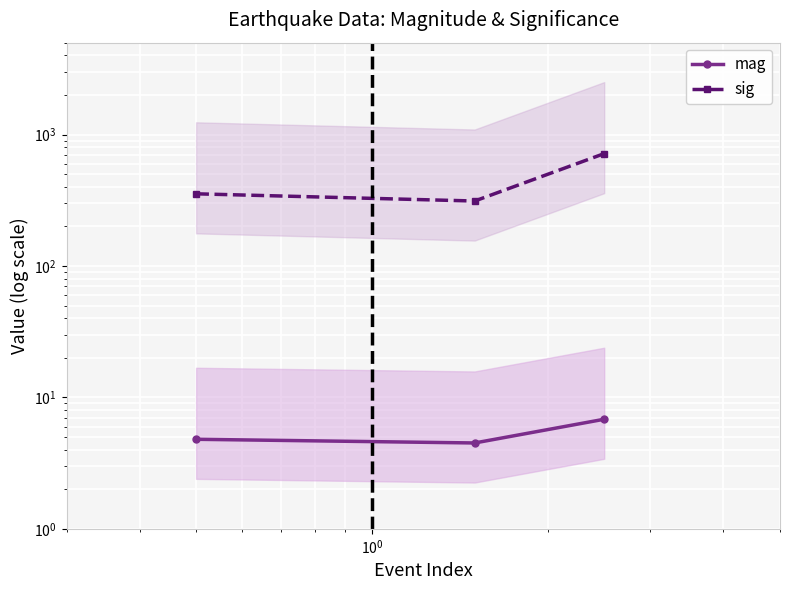

What is the highest value of the sig series?

716.0